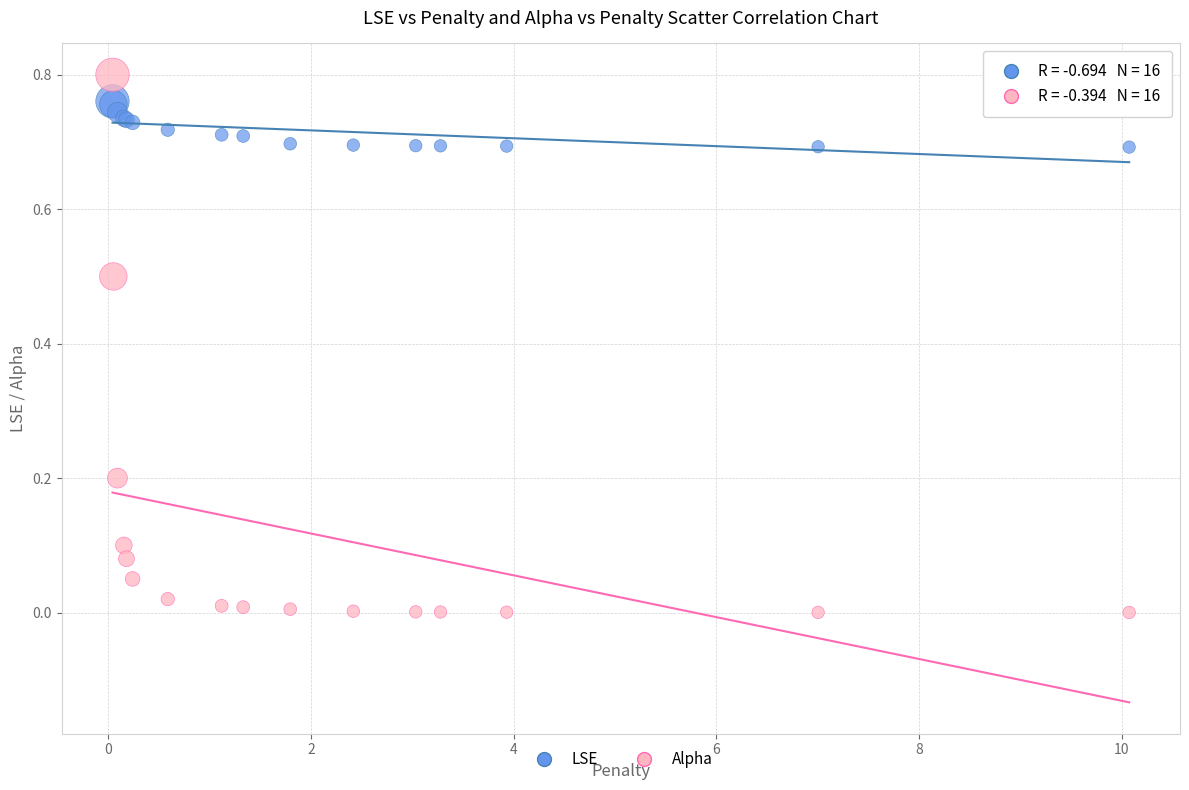

Which series contains the highest Y value?

Alpha